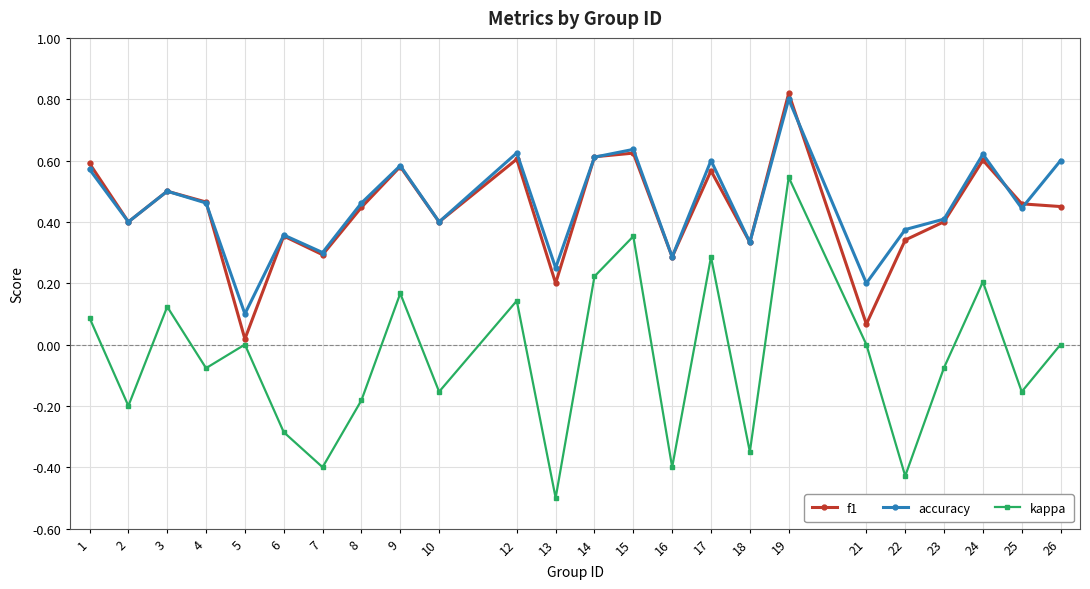

How many lines are shown in the chart?

3